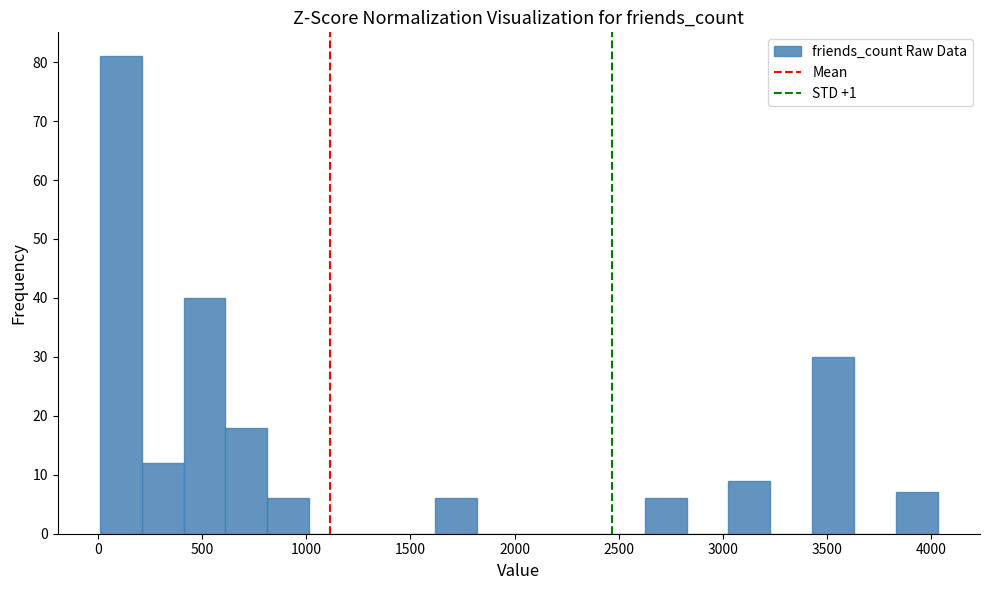

Reading left to right, list every bar in this chart as the range it spans on the x-axis followed by its height. Neither the bar edges nor the heights are printed on the chart, so give them approximately, as read against the axes.

0 to 200: 81
200 to 400: 12
400 to 600: 40
600 to 800: 18
800 to 1000: 6
1000 to 1200: 0
1200 to 1400: 0
1400 to 1600: 0
1600 to 1800: 6
1800 to 2000: 0
2000 to 2200: 0
2200 to 2400: 0
2400 to 2600: 0
2600 to 2850: 6
2850 to 3050: 0
3050 to 3250: 9
3250 to 3450: 0
3450 to 3650: 30
3650 to 3850: 0
3850 to 4050: 7